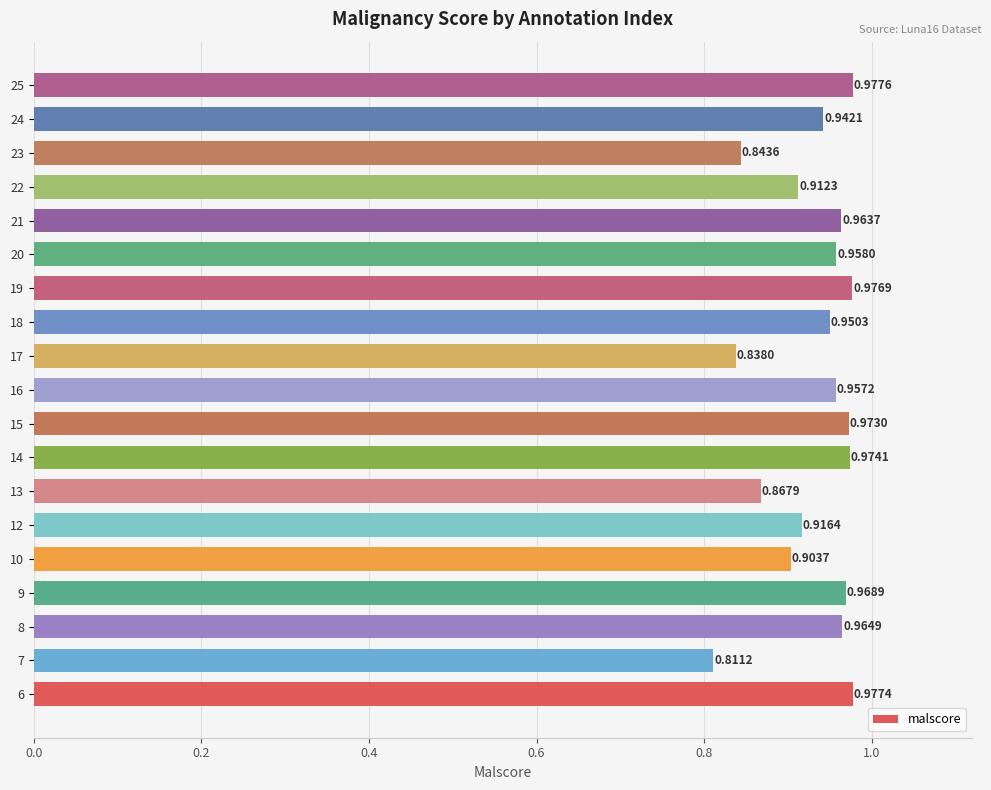

What is the sum of all values?

17.7